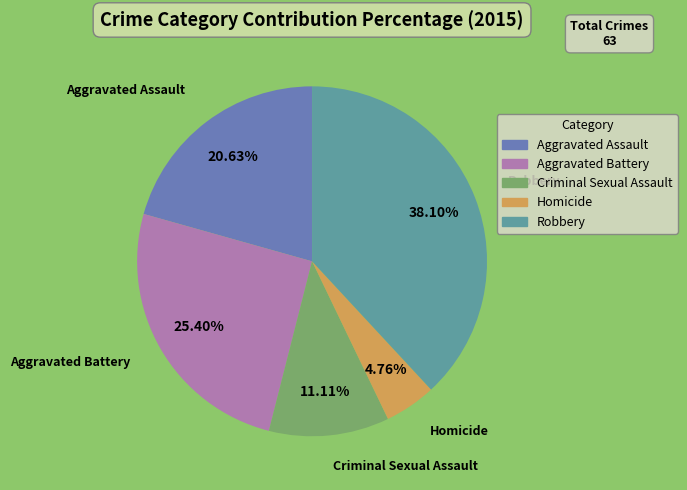

True or false: Robbery accounts for 38% of the total.

True